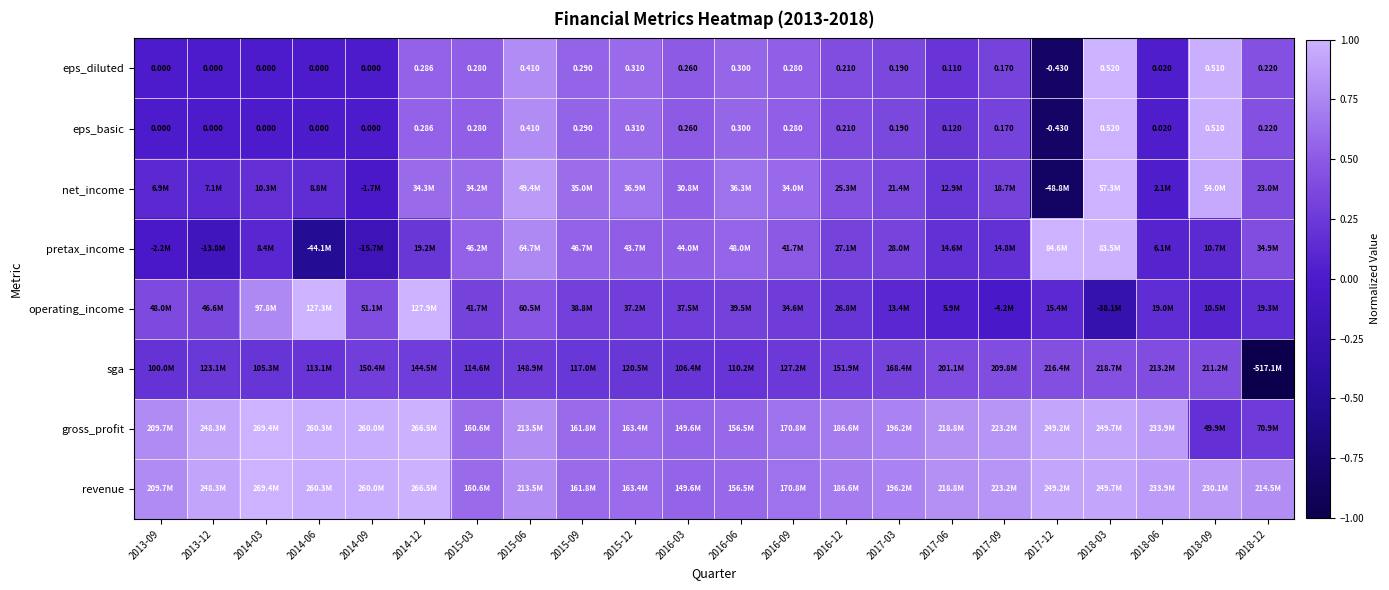

Which series has the largest range (max minus min)?

net_income